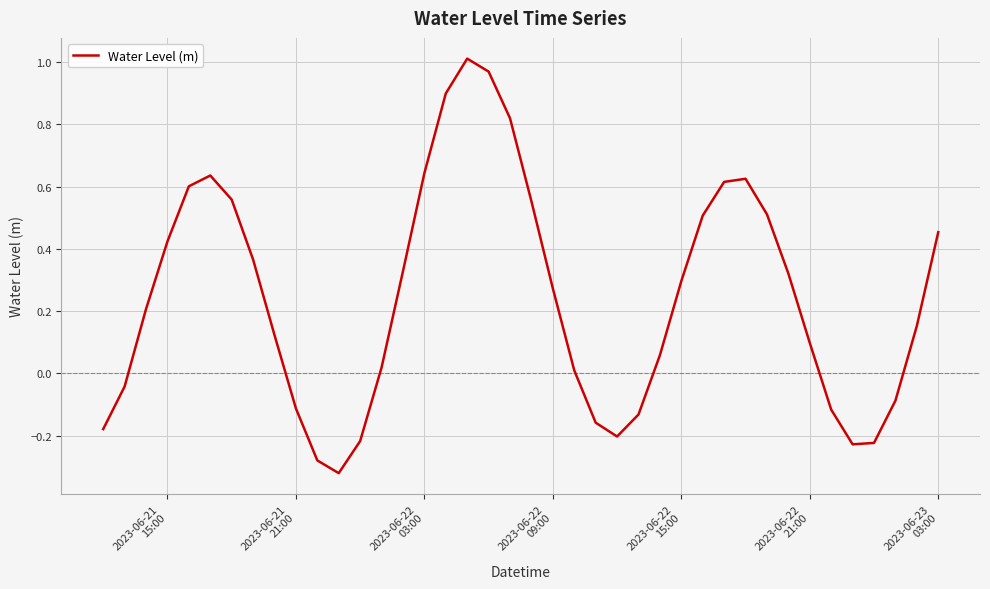

Reading left to right, transcribe all the data shown in this chart.

-0.2	-0.0	0.2	0.4	0.6	0.6	0.6	0.4	0.1	-0.1	-0.3	-0.3	-0.2	0.0	0.3	0.6	0.9	1.0	1.0	0.8	0.6	0.3	0.0	-0.2	-0.2	-0.1	0.1	0.3	0.5	0.6	0.6	0.5	0.3	0.1	-0.1	-0.2	-0.2	-0.1	0.2	0.5